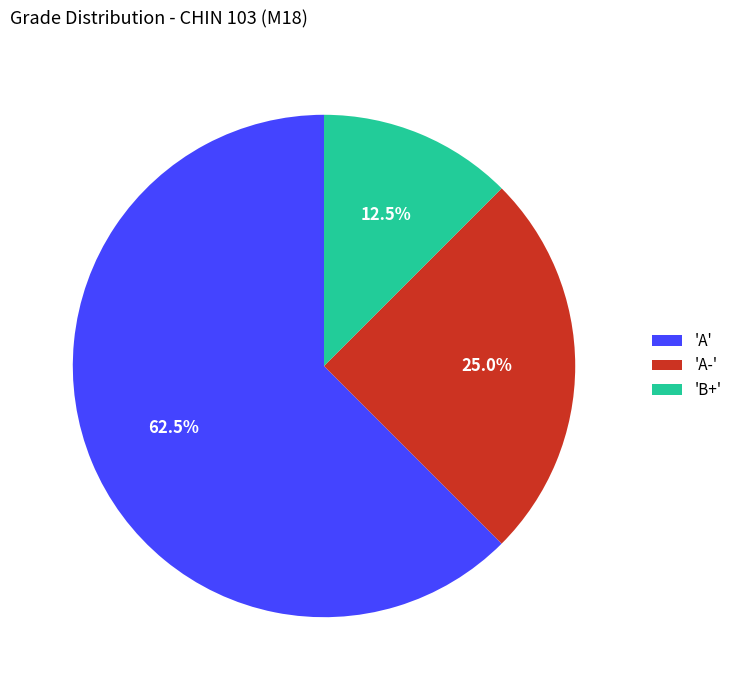

How many slices are in this pie chart?

3